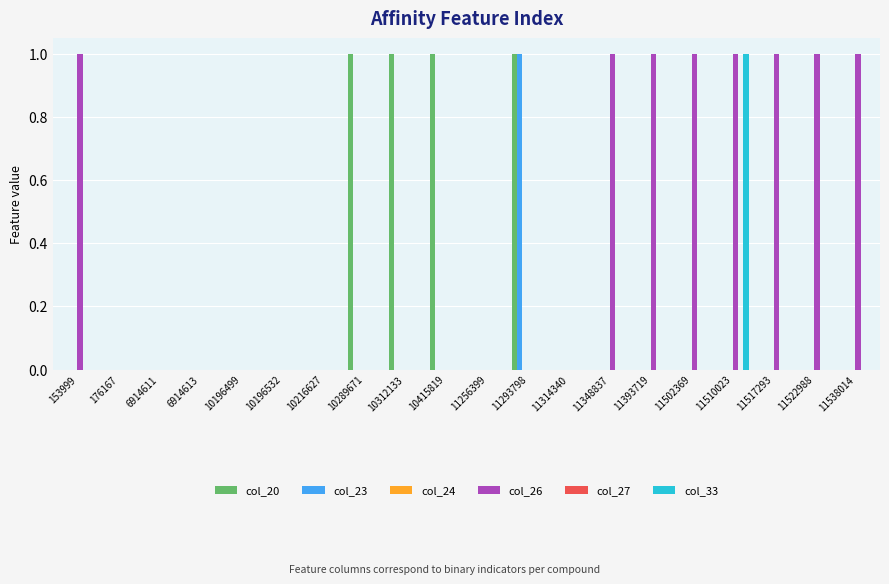

The value of col_23 at 176167 is 0. True or false?

False